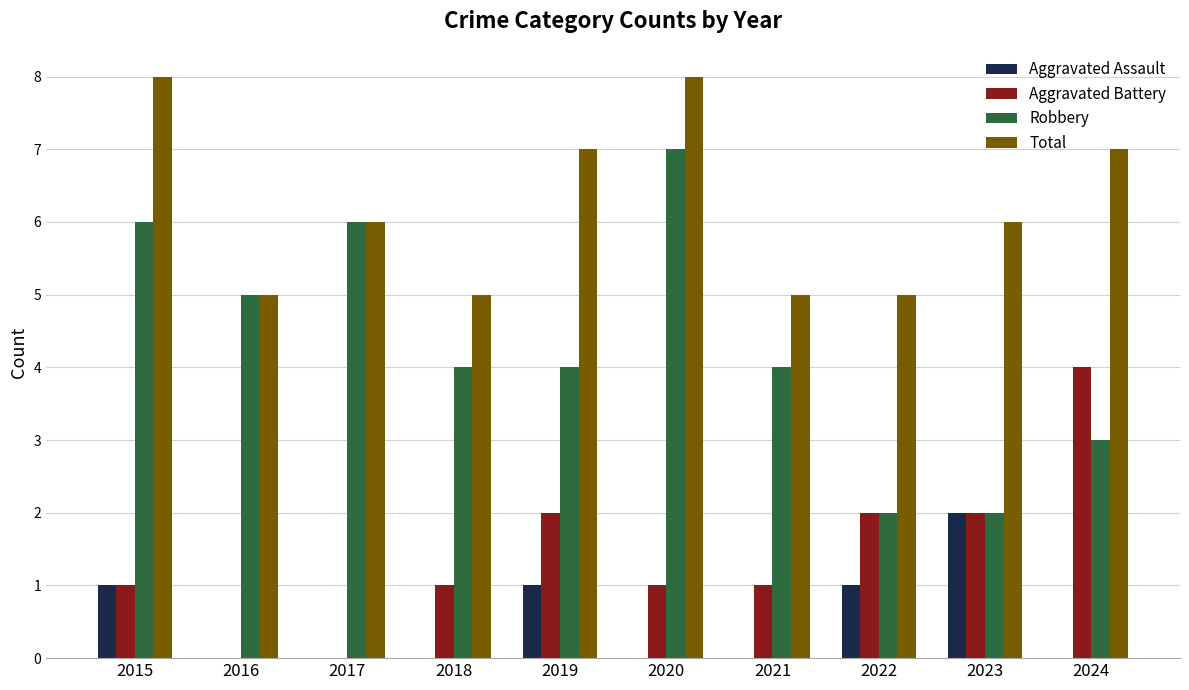

What is the total value across all series at 2022?

10